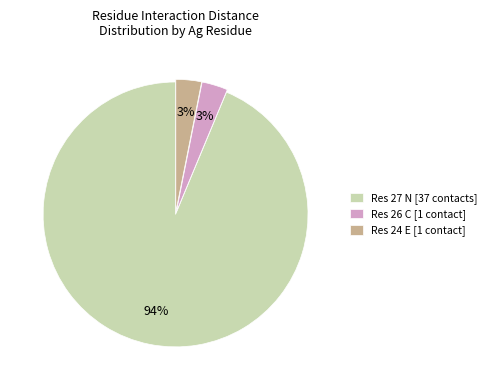

What percentage is the Res 26 C [1 contact] slice, to the nearest percent?

3%